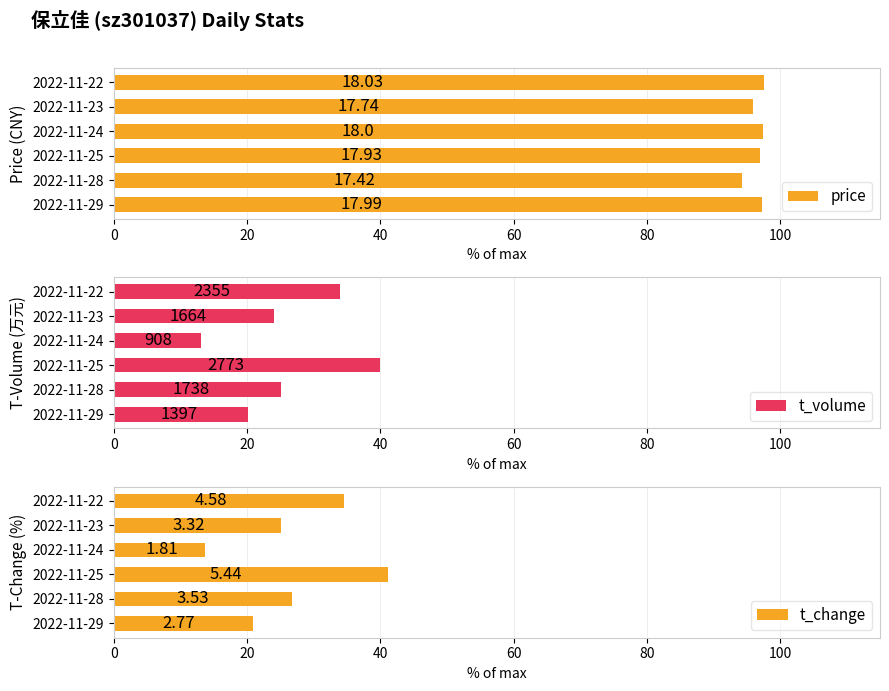

Is it true that price equals 97.6 at 2022-11-22?

True